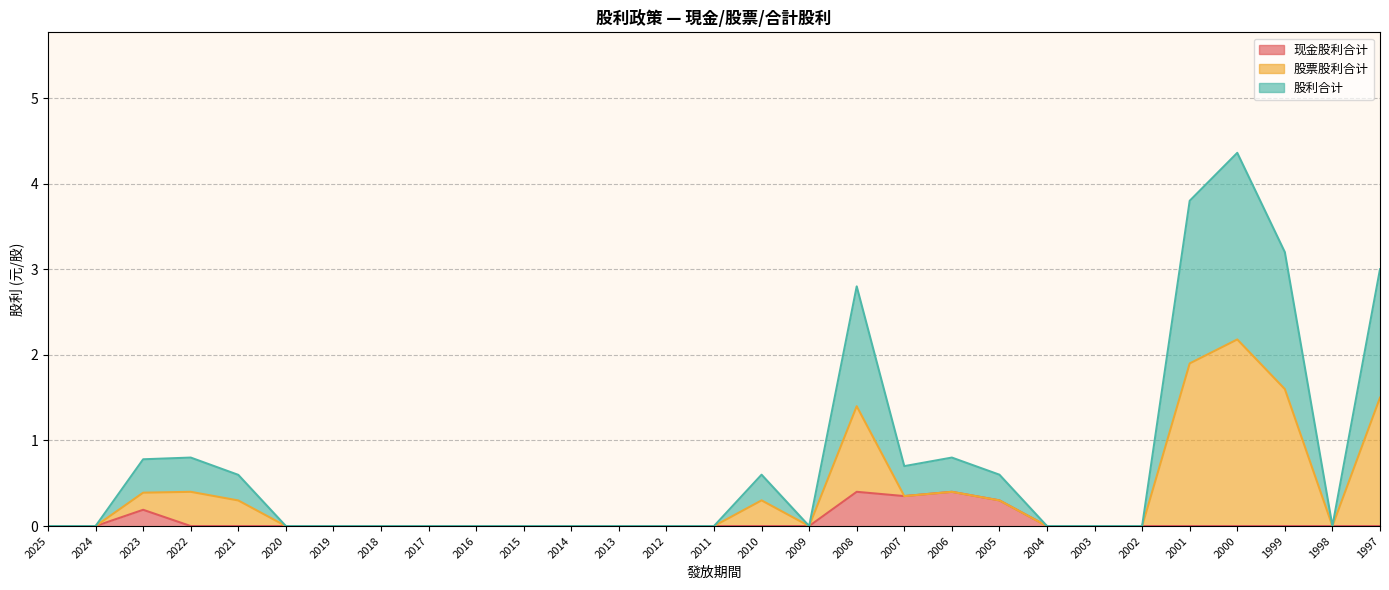

Which series changed the most between 2007 and 1997?

股利合计